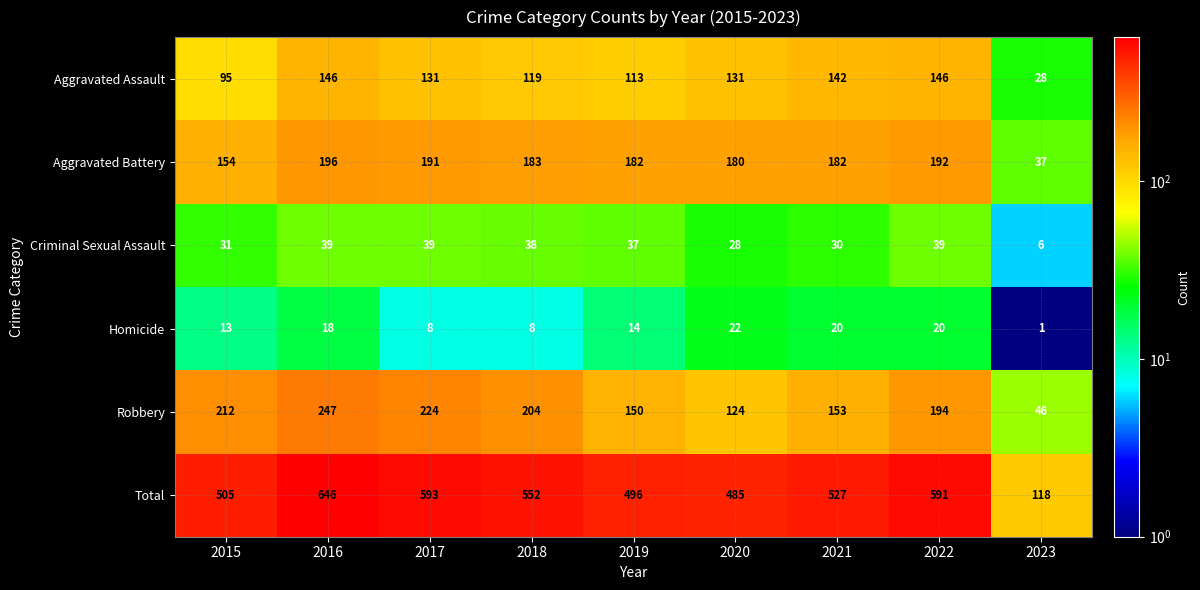

Is it true that Homicide equals 15 at 2020?

False